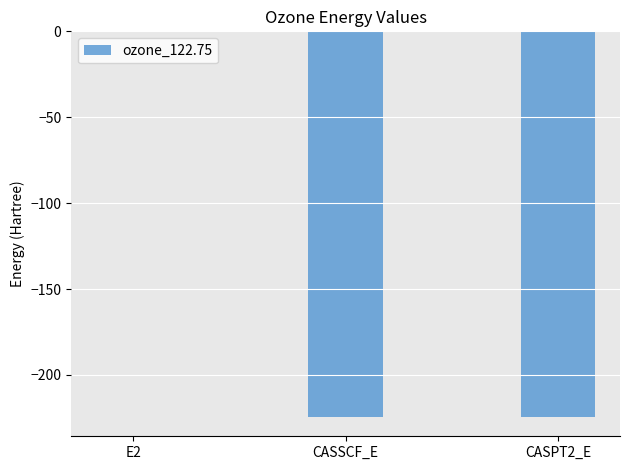

What is the sum of all values?

-448.9